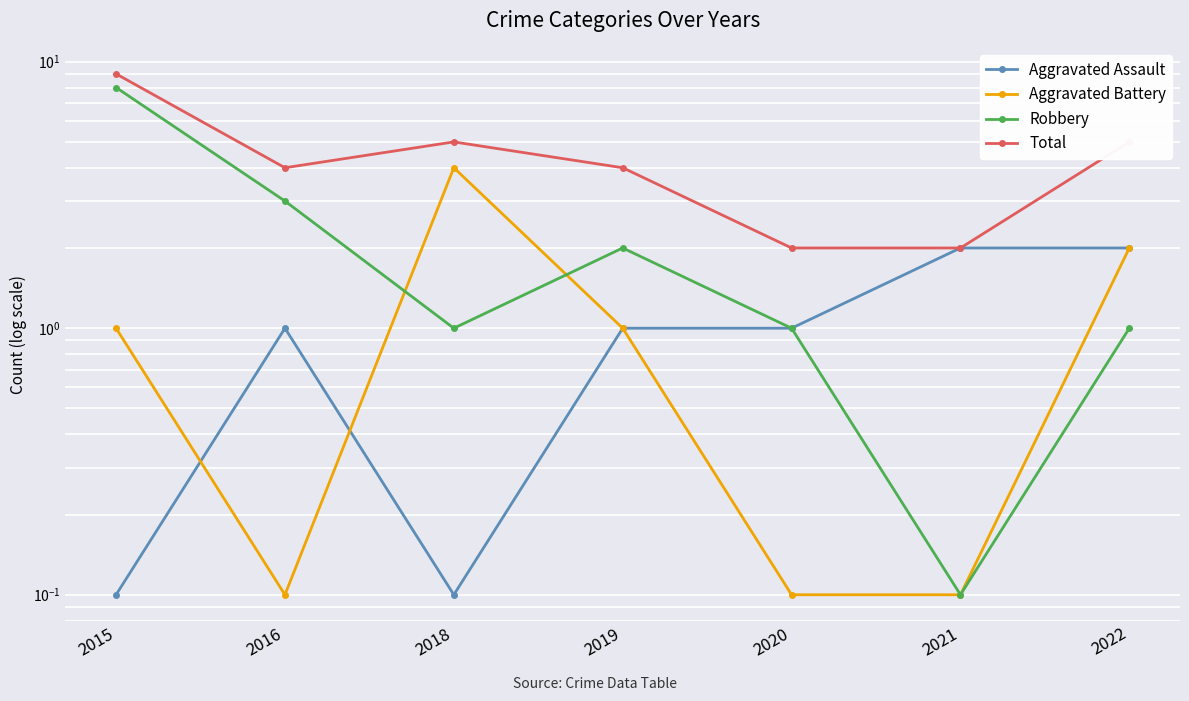

The value of Total at 2015 is 9.0. True or false?

True